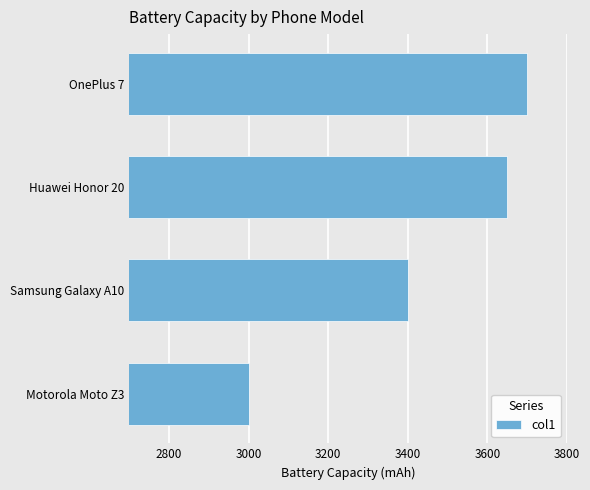

Reading bottom to top, what are all the values shown in this chart?

3000	3400	3650	3700